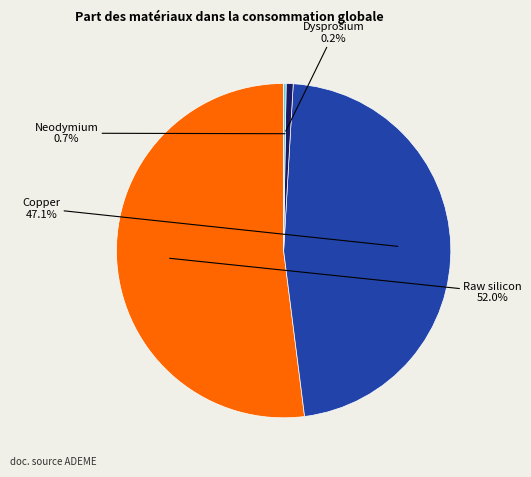

Is there a majority slice in this chart?

Yes